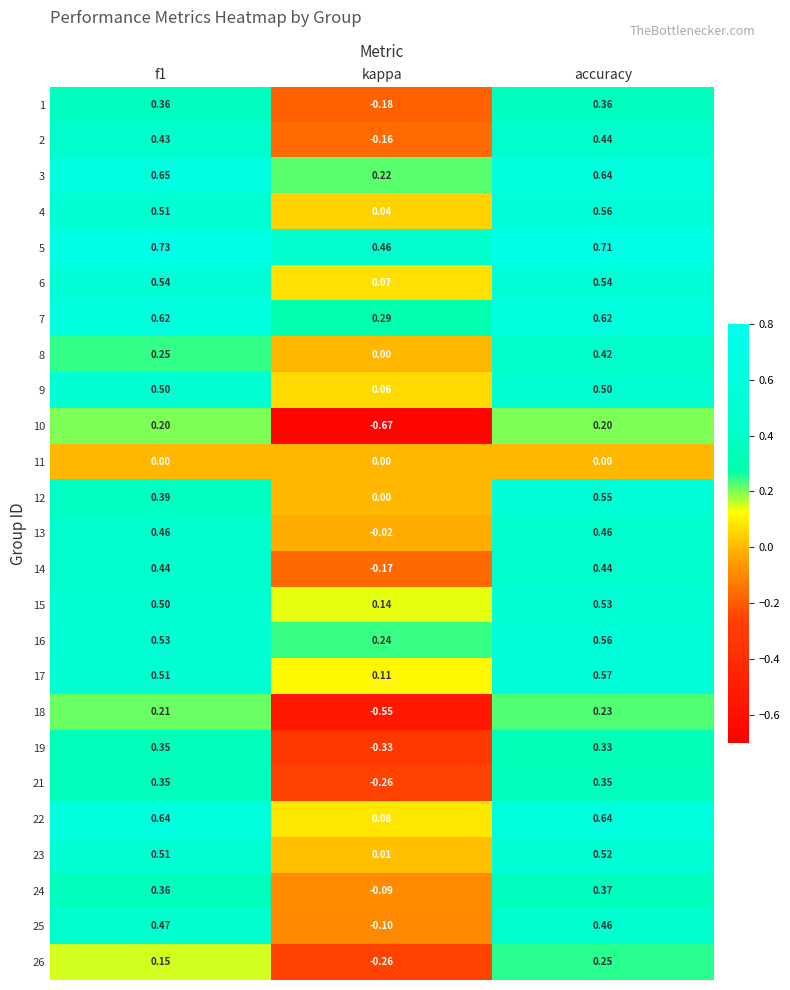

Is the value of 5 at f1 greater than the value of 1 at f1?

Yes